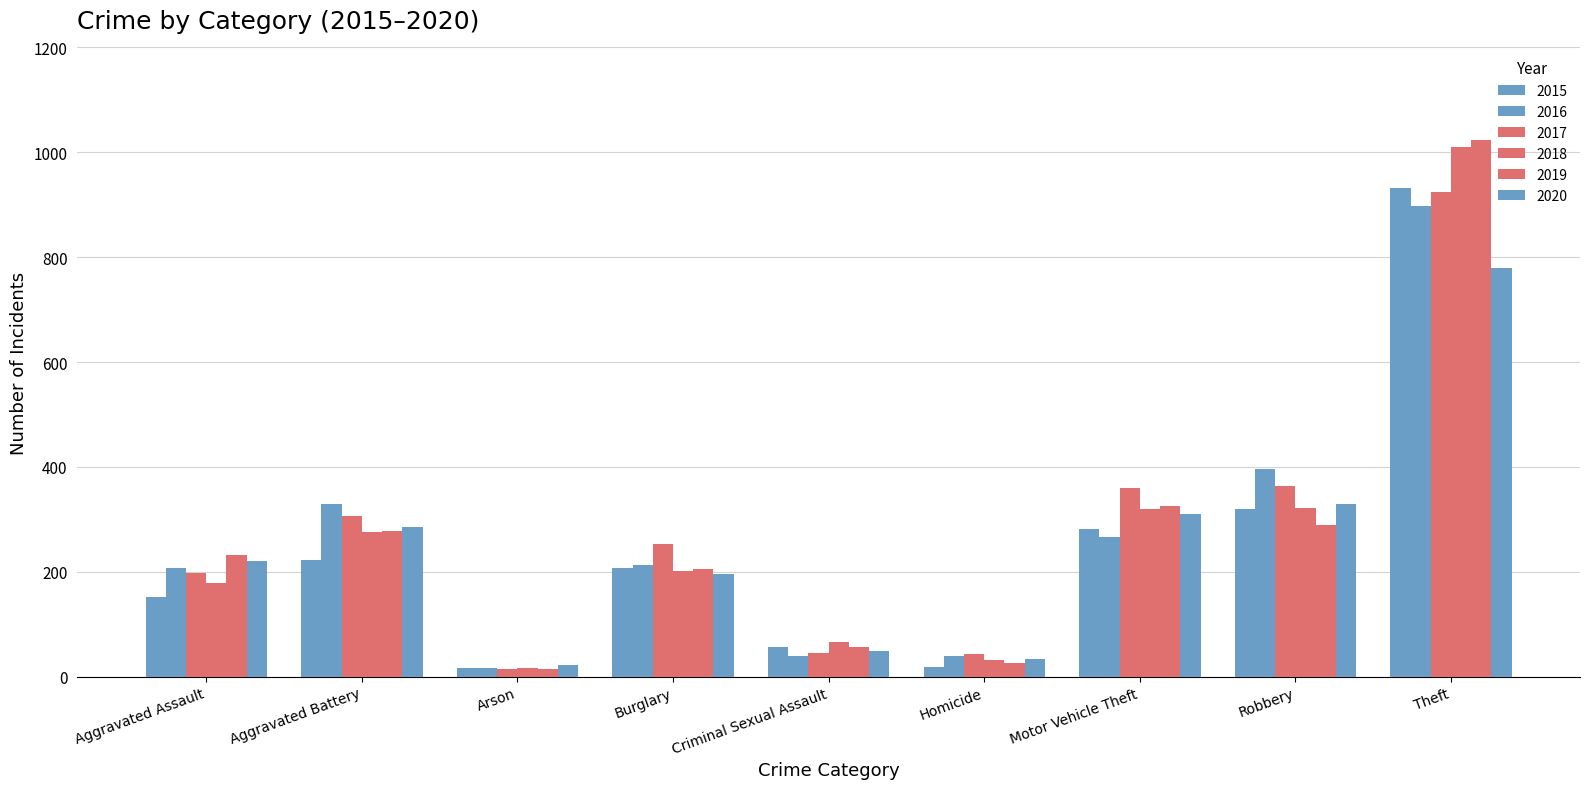

What is the approximate value of 2017 at Arson?

15